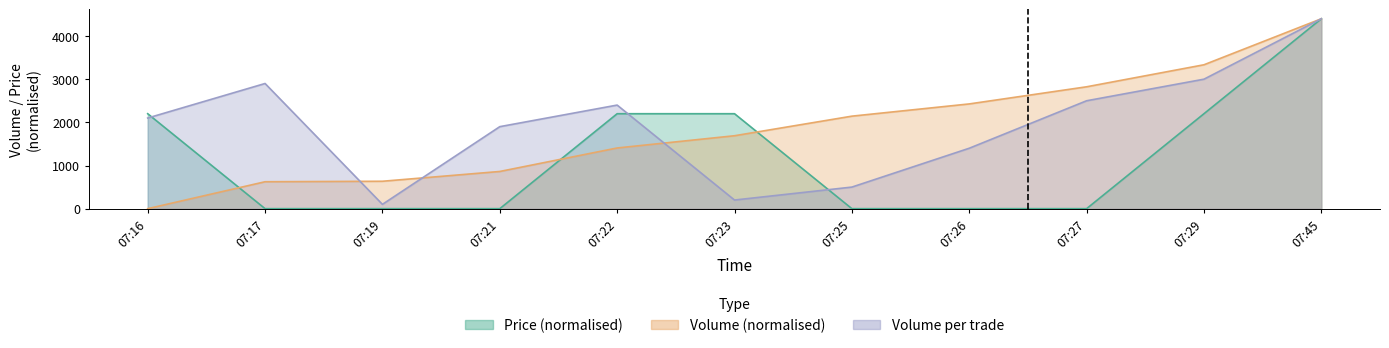

How many data points does each series have?

11